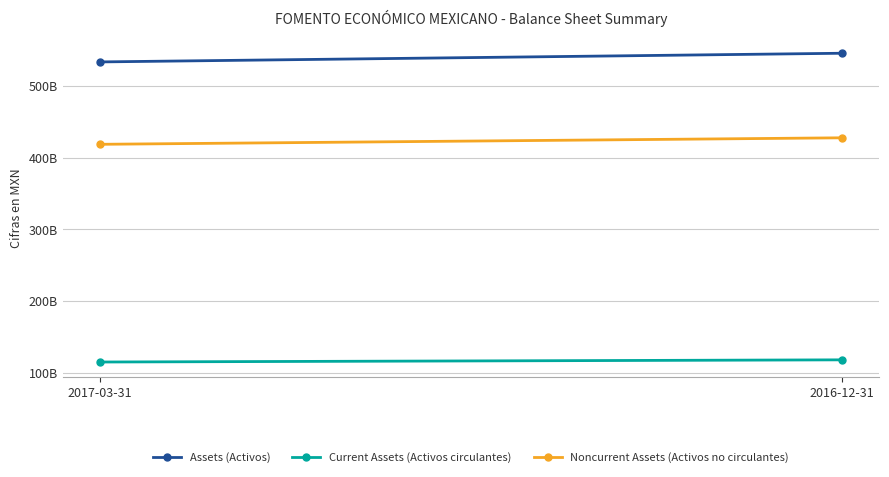

At which category does the chart reach its peak across all series?

2016-12-31